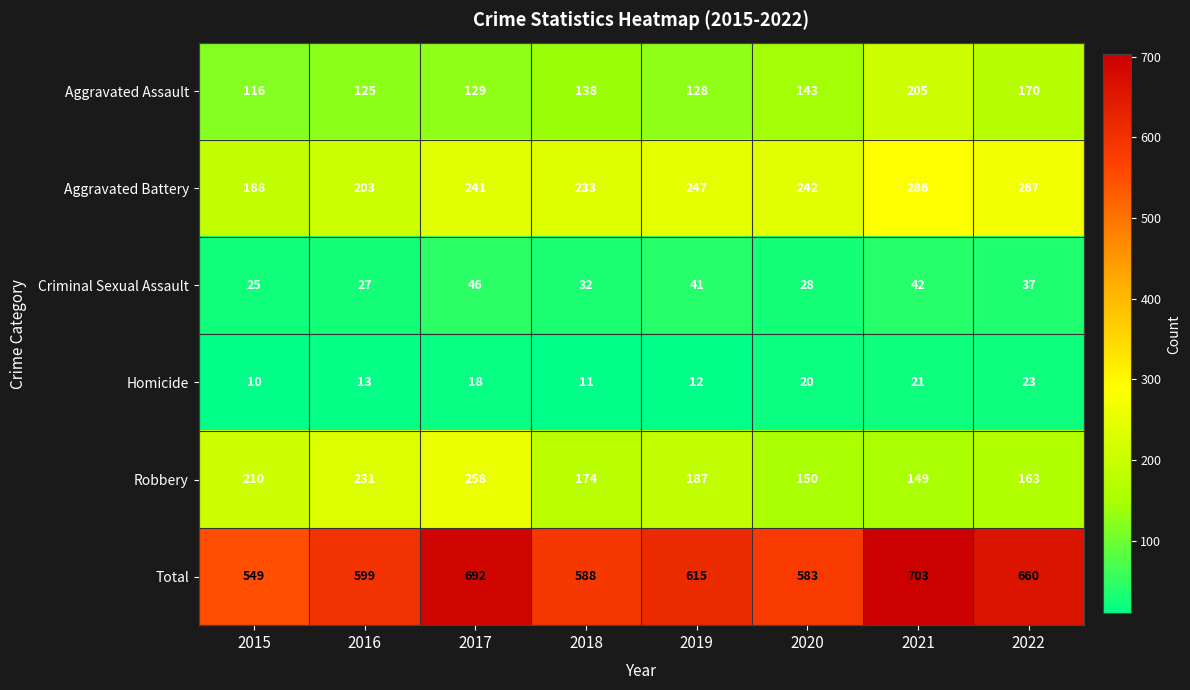

How many data points does each series have?

8